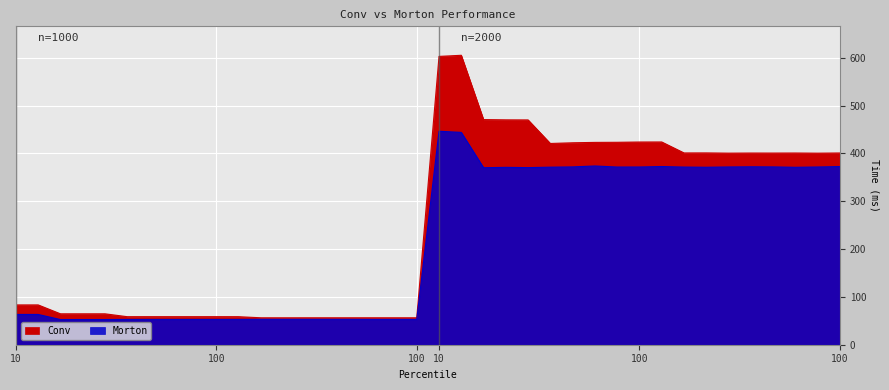

What is the difference between the second highest and minimum values in the Conv series?

546.7